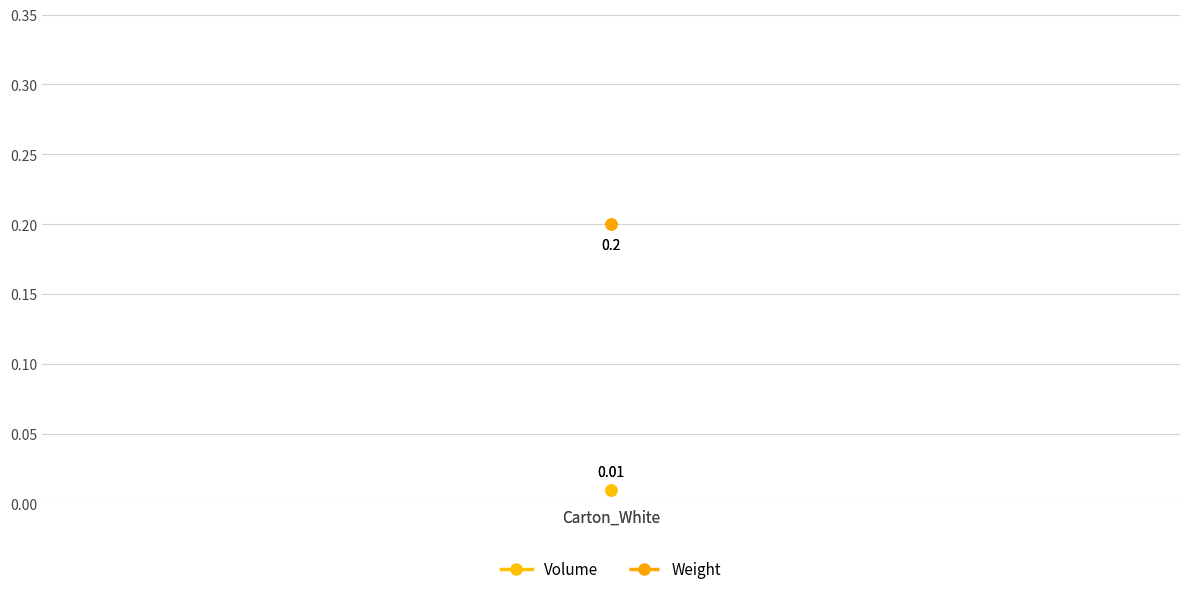

Which series has the widest spread of values?

Volume